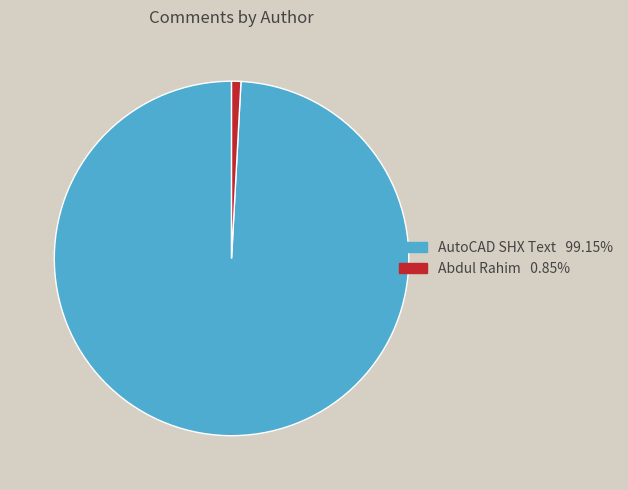

Do AutoCAD SHX Text and Abdul Rahim together represent more than half of the pie?

Yes